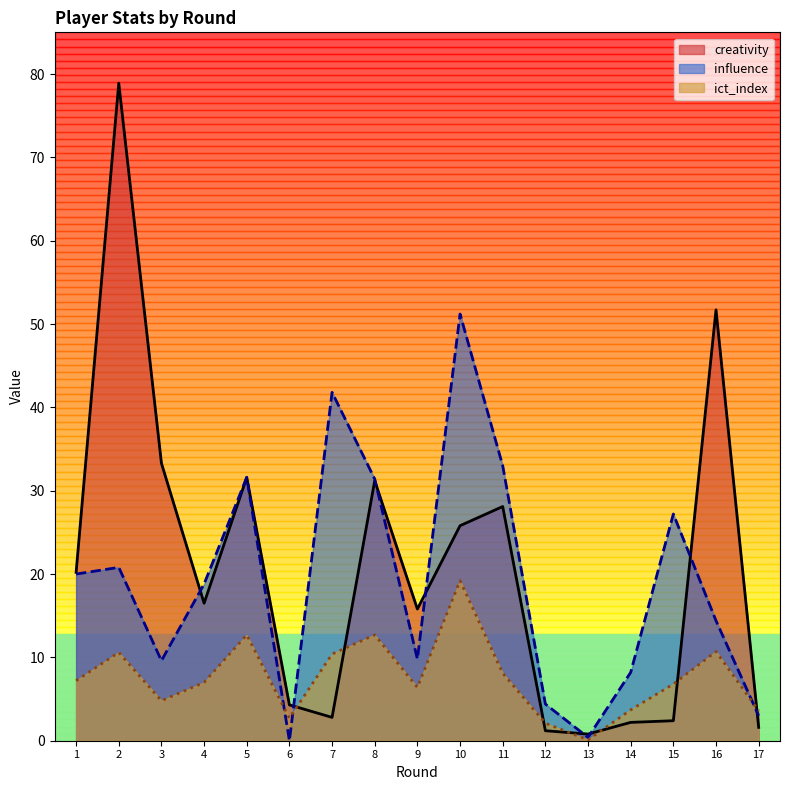

True or false: ict_index and creativity intersect in this chart.

True